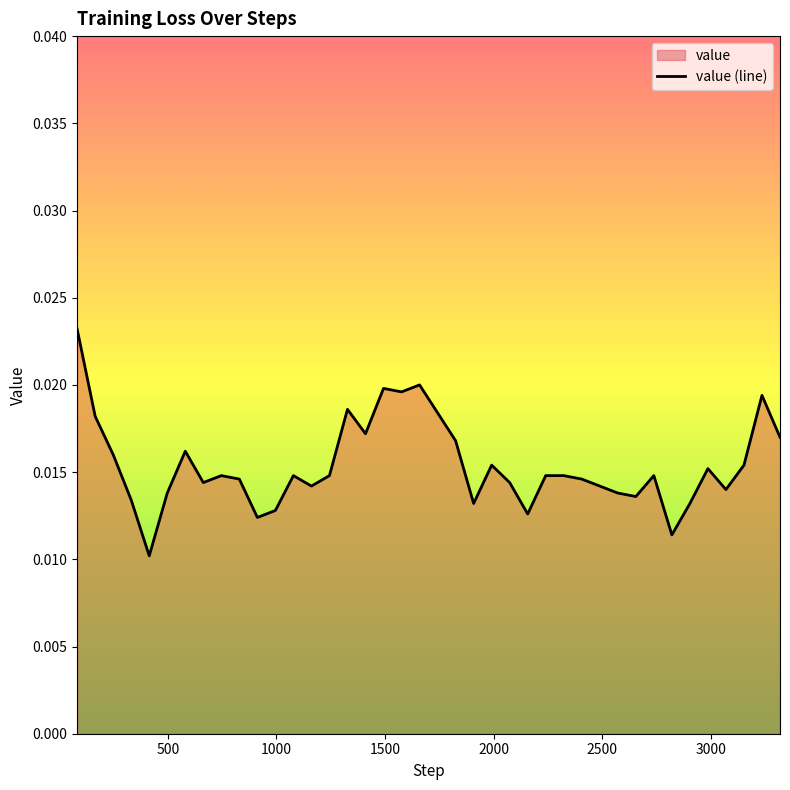

True or false: the data shows 0.0 at 11.

True